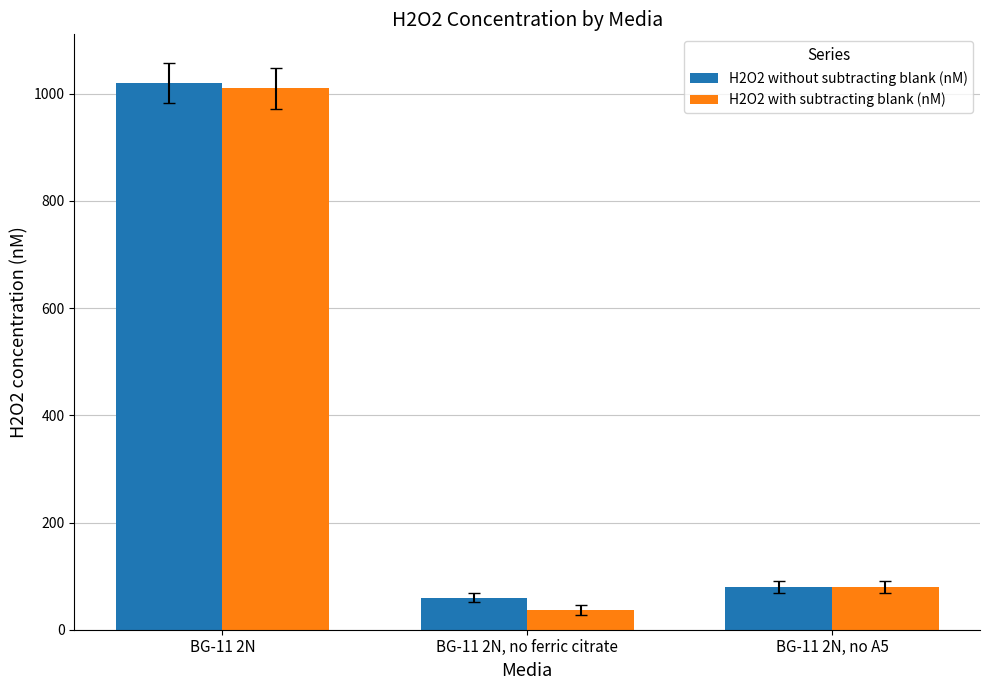

The H2O2 without subtracting blank (nM) series shows 80 at BG-11 2N, no A5. True or false?

True